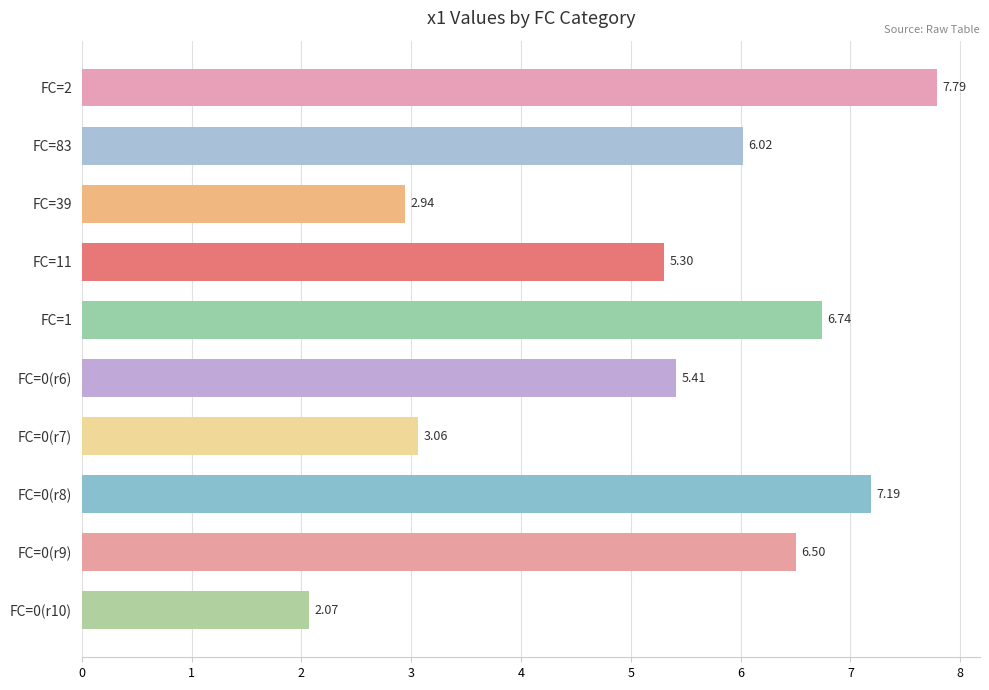

Count the number of data series in this chart.

1